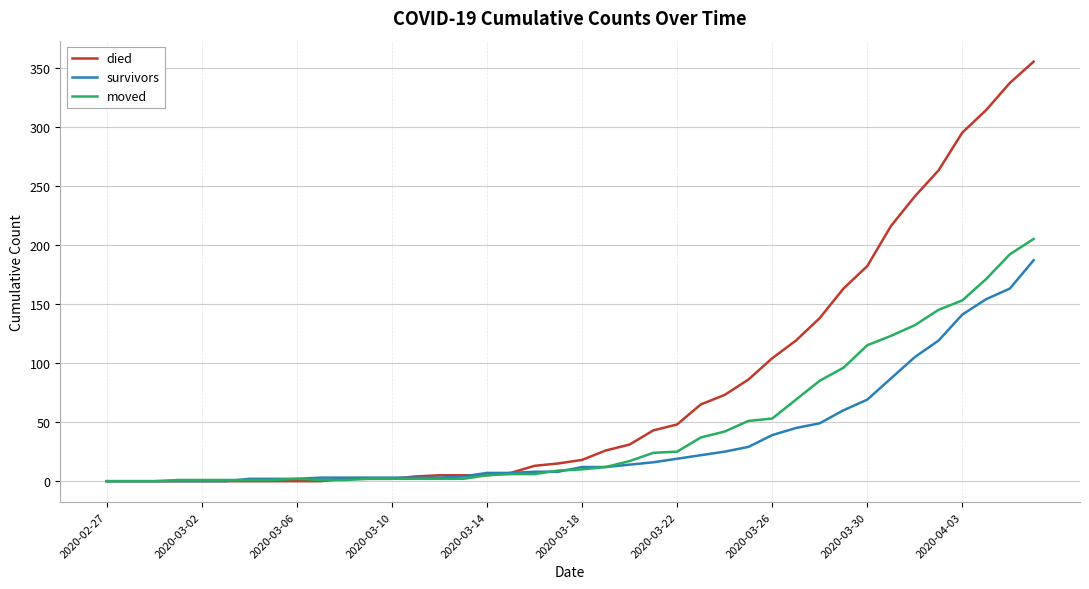

Rank the series by their maximum value, from highest to lowest.

died, moved, survivors